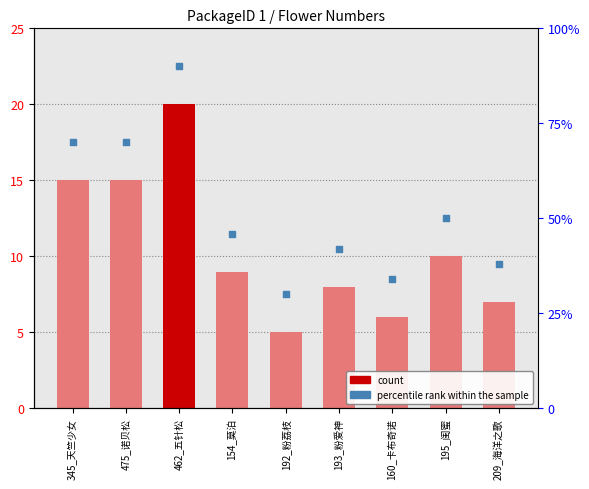

What is the change in value from 345_天竺少女 to 160_卡布奇诺?

-9